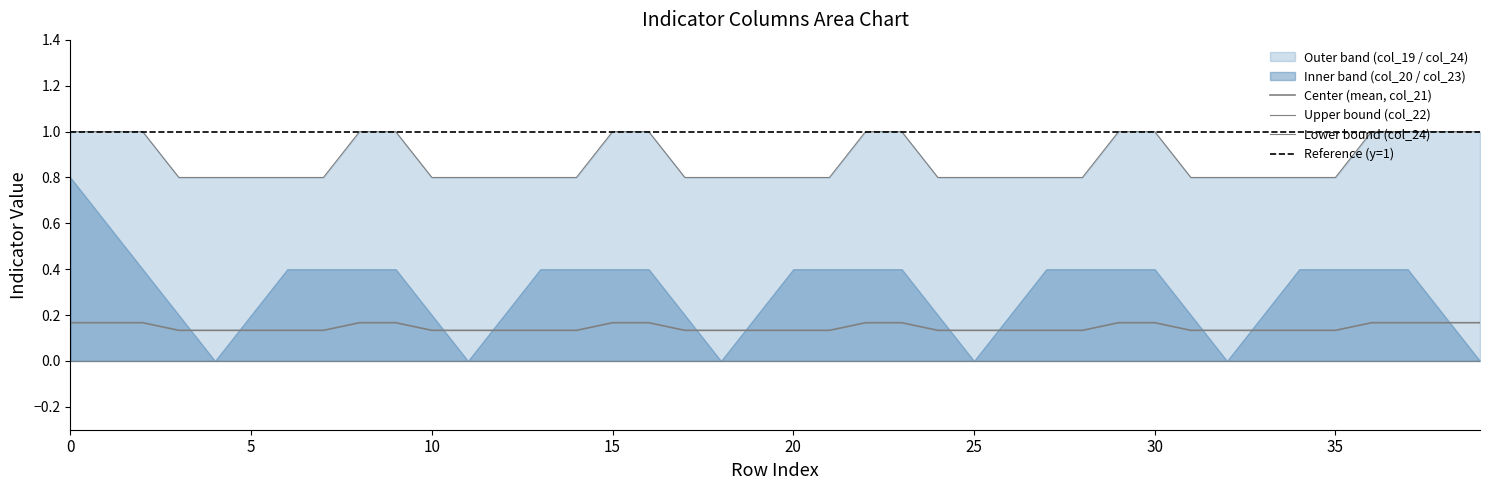

True or false: col_20 and col_21 intersect in this chart.

True